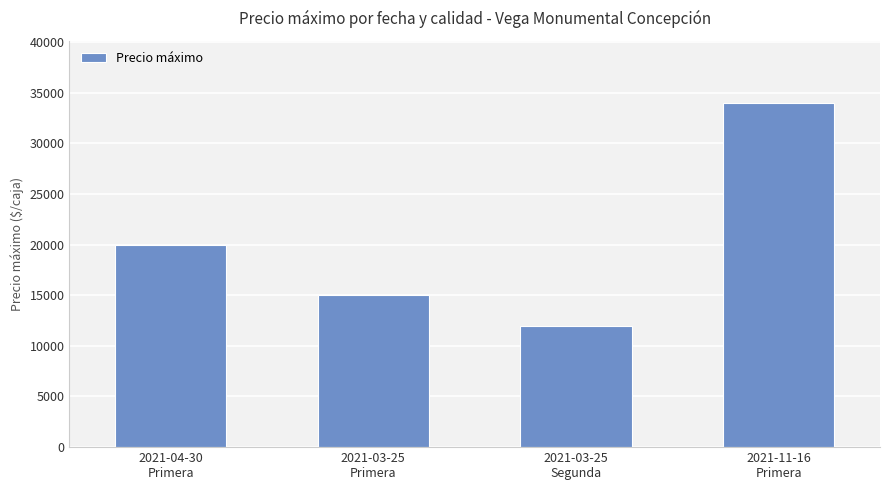

Count the number of data series in this chart.

1